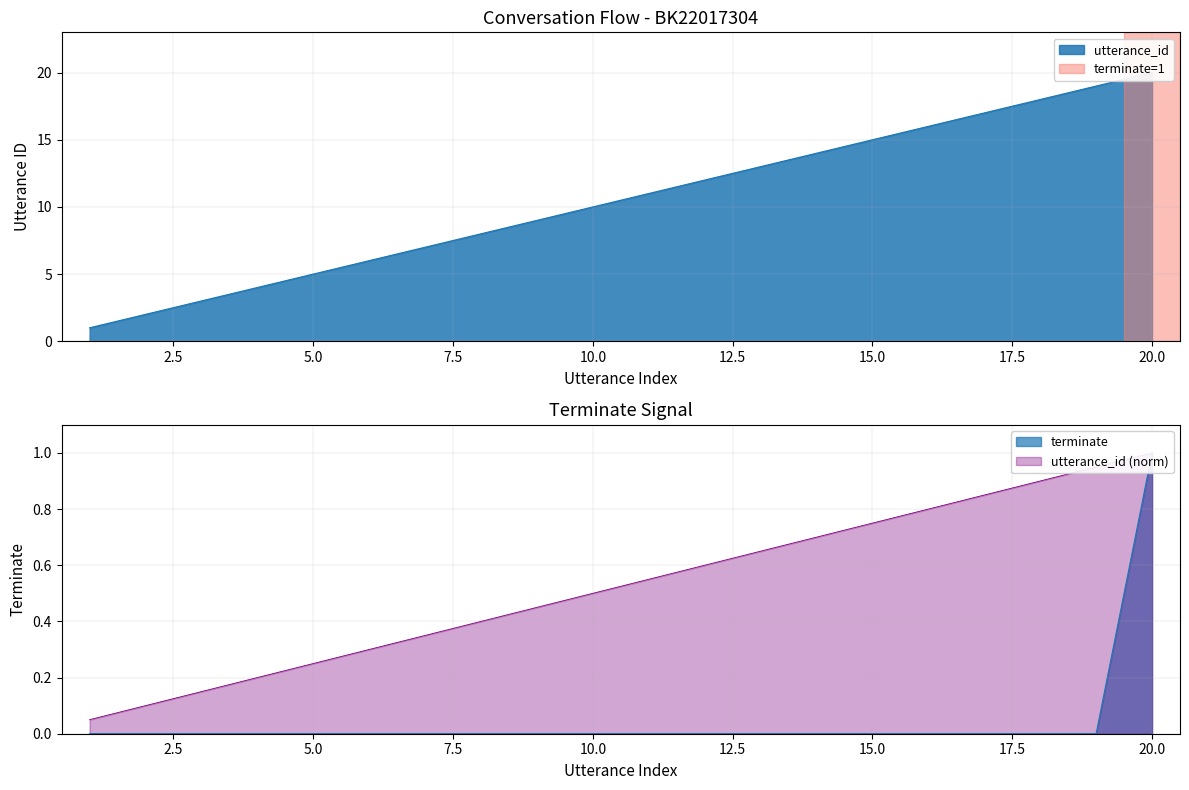

True or false: utterance_id has more than 1 interior local peaks.

False